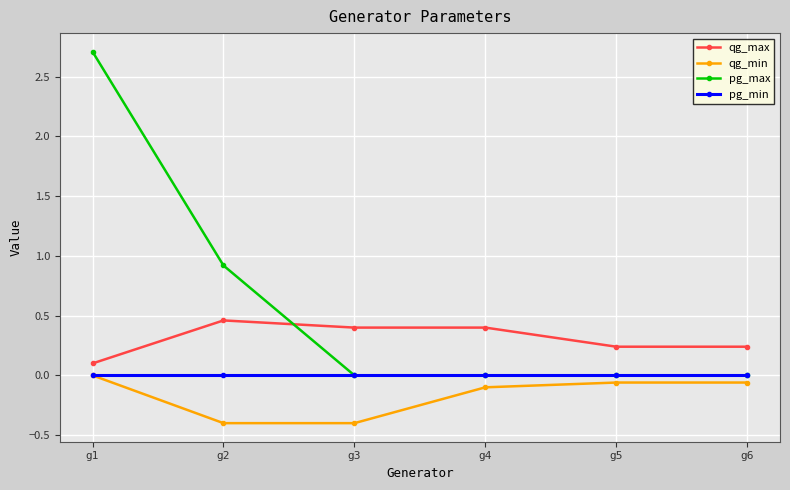

Is the value of qg_max at g1 greater than the value of pg_max at g2?

No